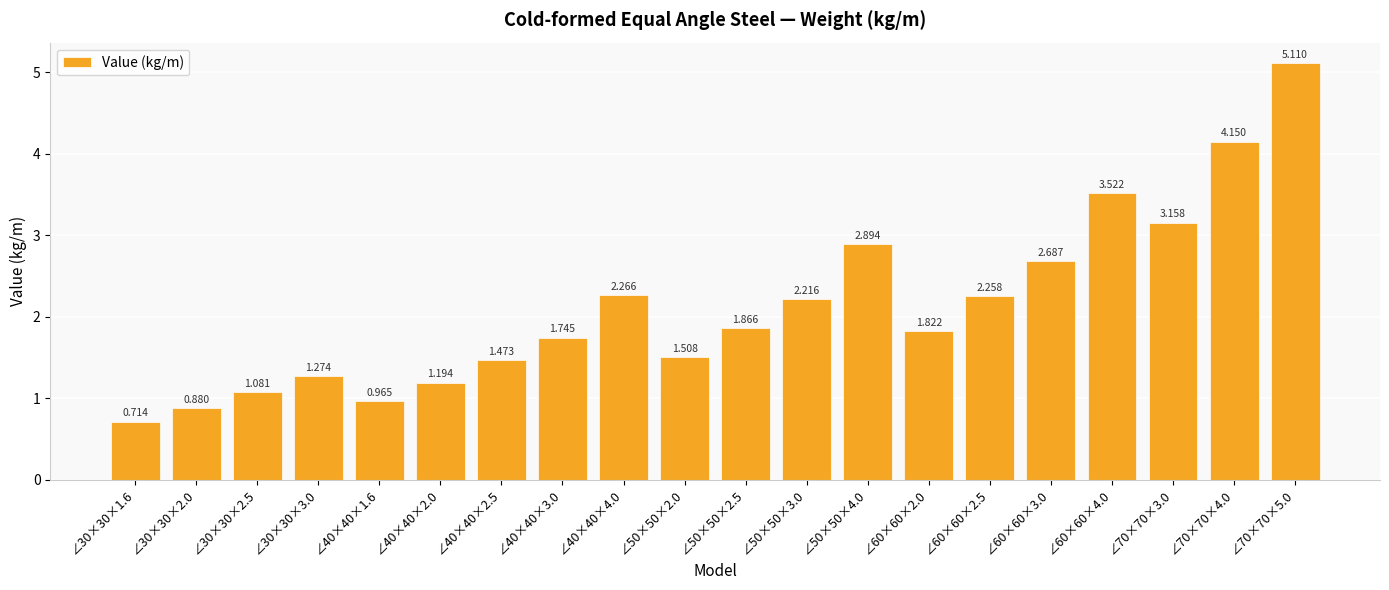

What is the average value?

2.1